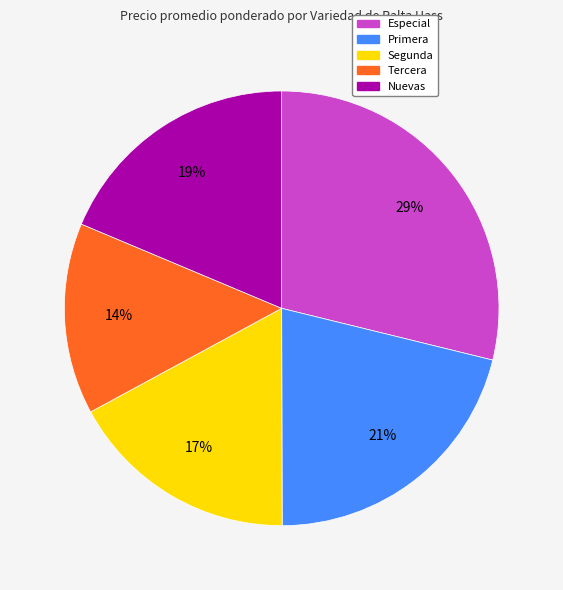

Is there a majority slice in this chart?

No